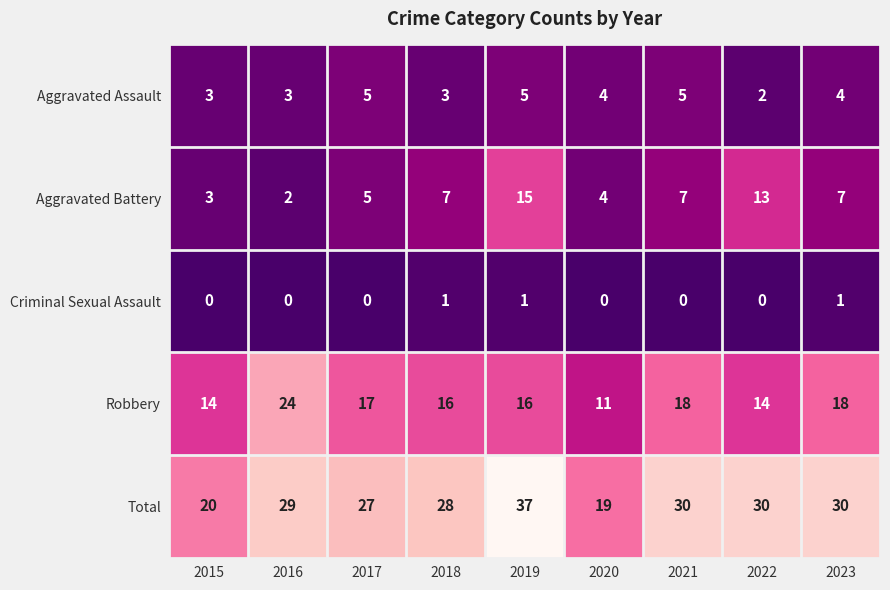

At how many categories does at least one series exceed 17?

9